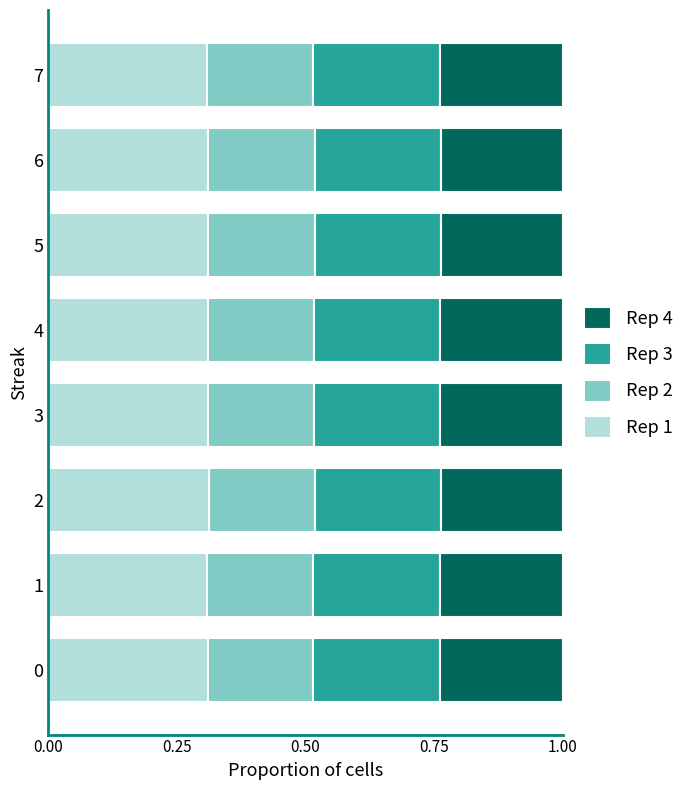

What is the sum of all Rep 1 values?

2.5